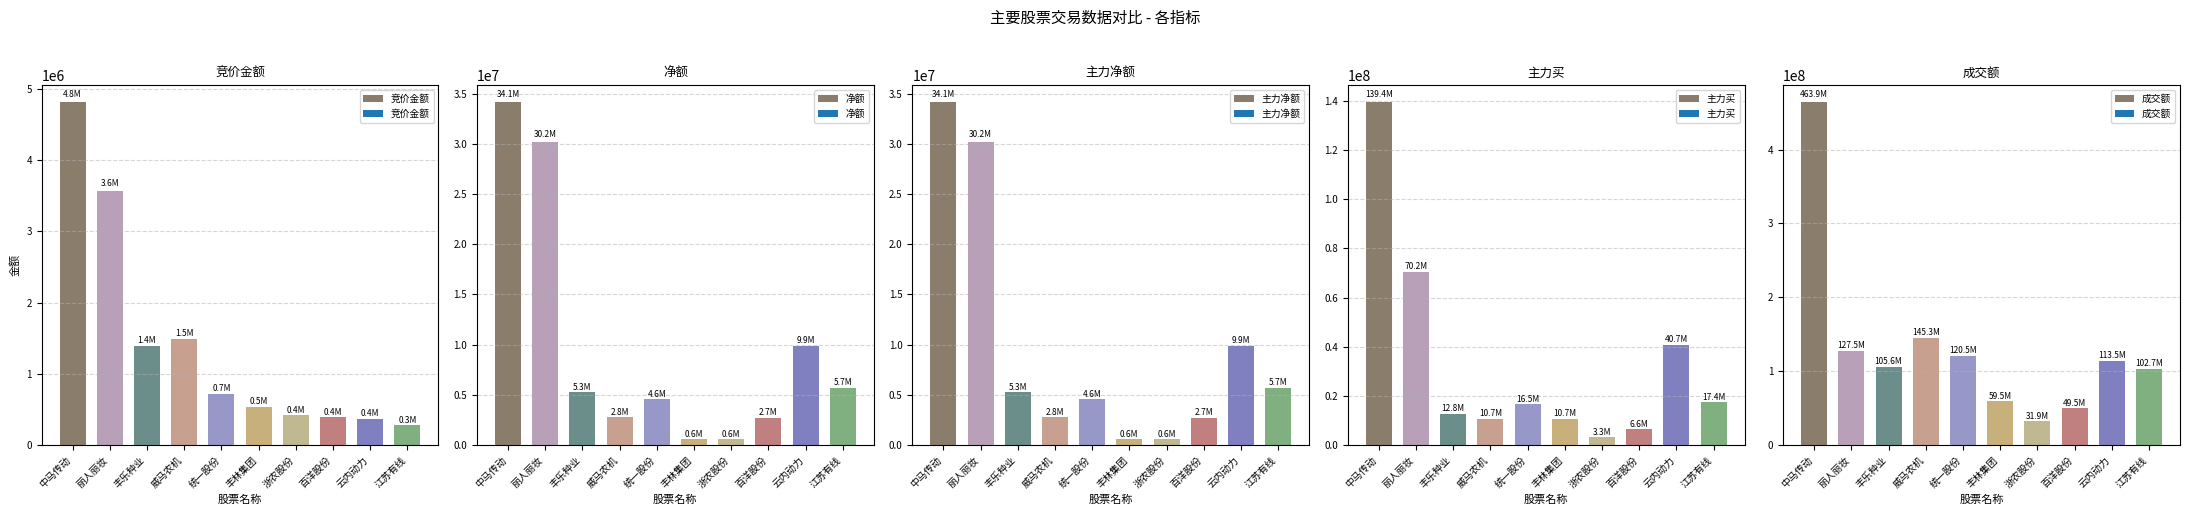

How many groups of bars are there?

10